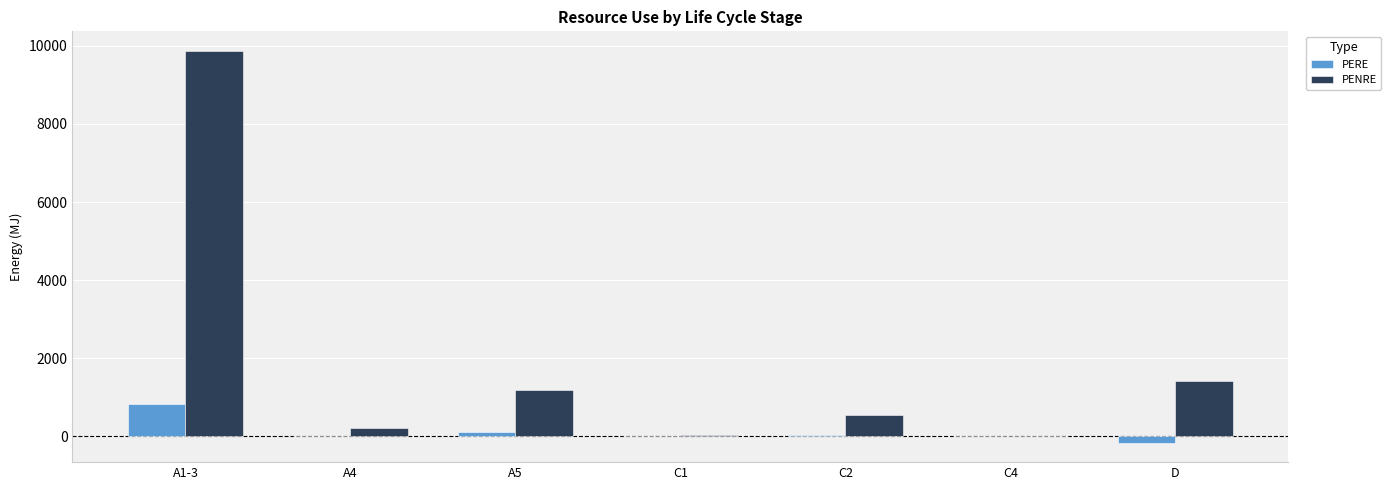

Which series changed the most between A1-3 and D?

PENRE